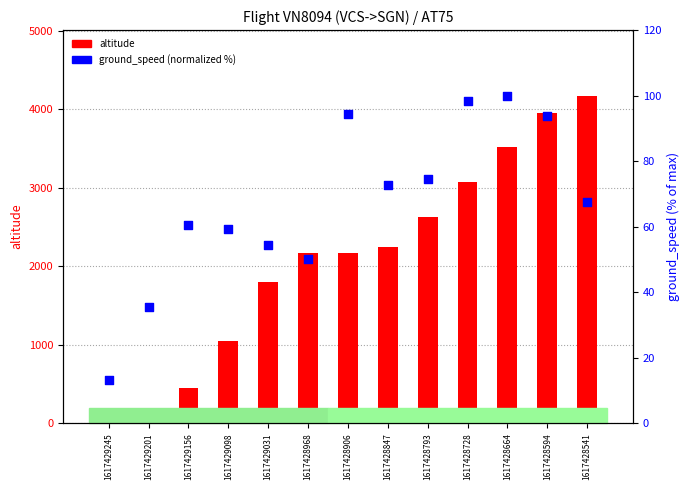

What are all the series names shown in the legend?

altitude, ground_speed (normalized %)